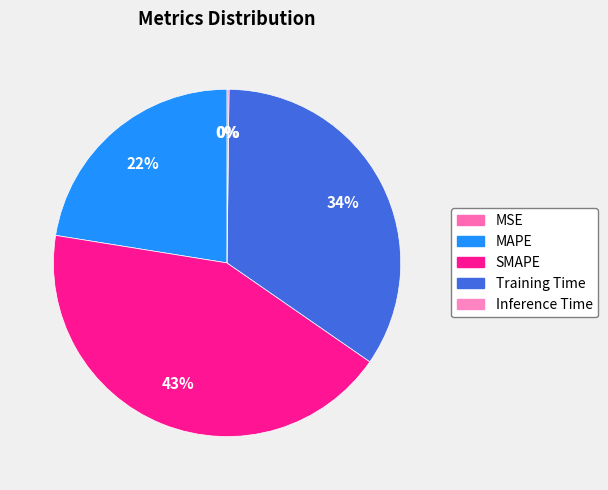

Which category has the smallest portion of the pie?

MSE